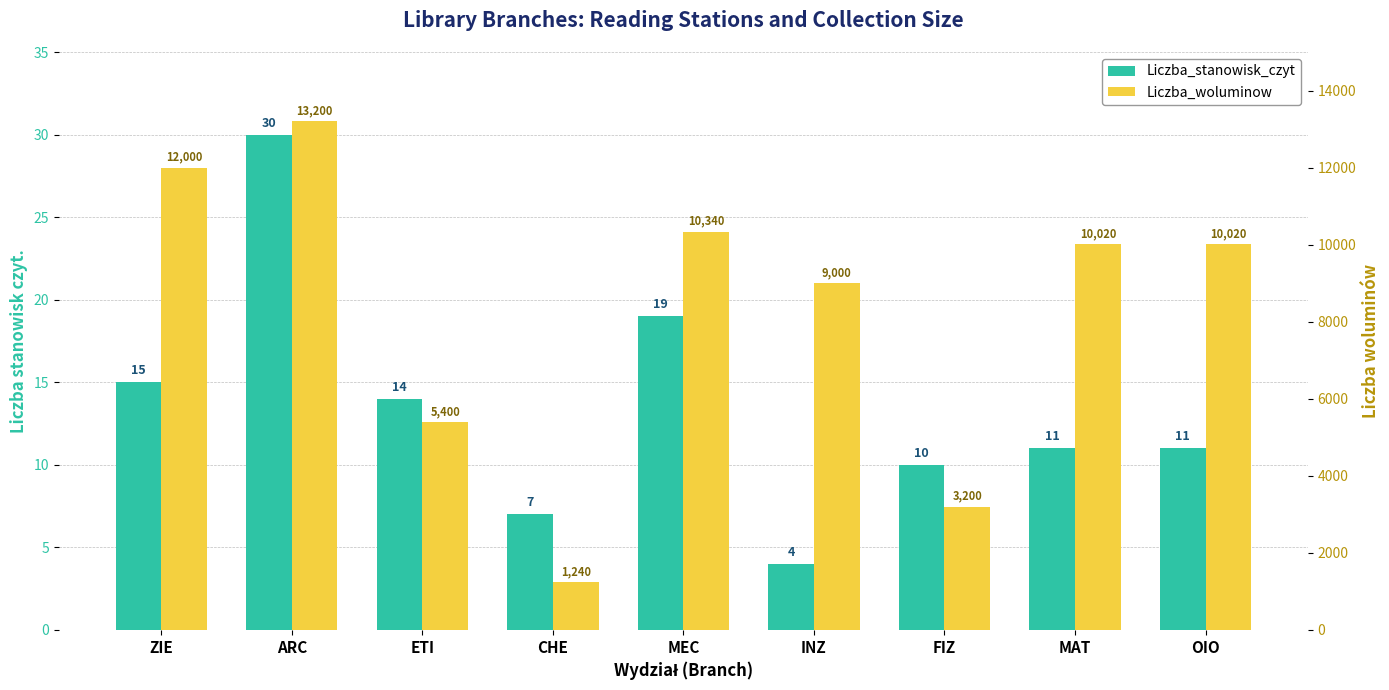

Which category has the highest value in the Liczba_woluminow series?

ARC